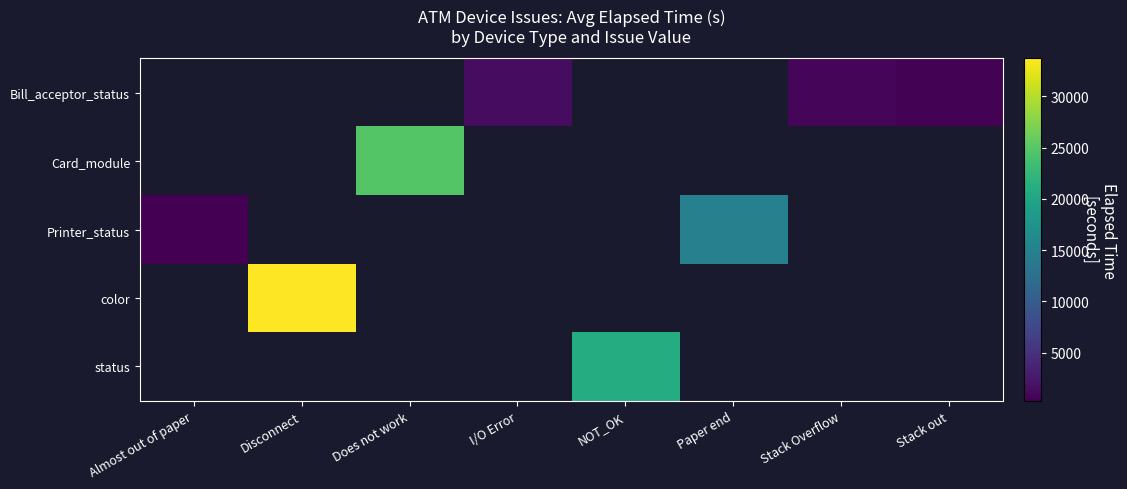

Which category has the highest value across all series?

Disconnect